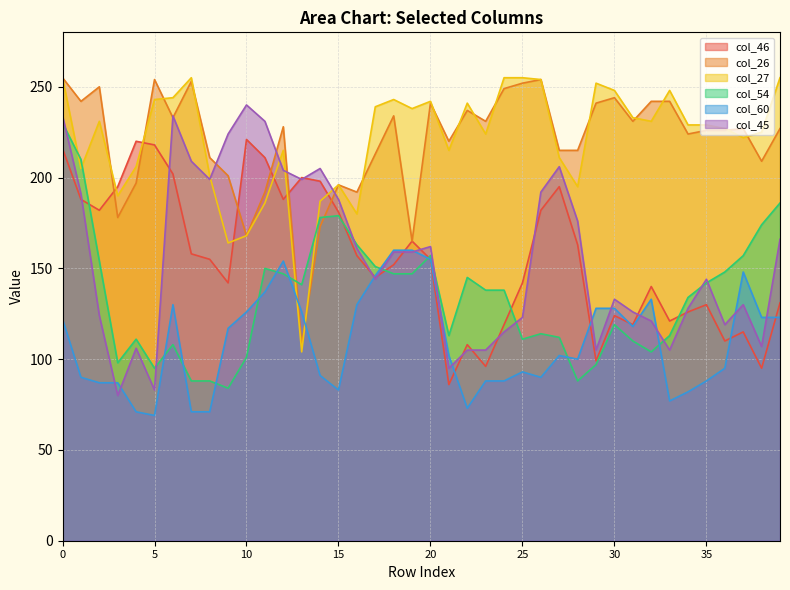

True or false: col_46 has a value of 51 at 31.

False